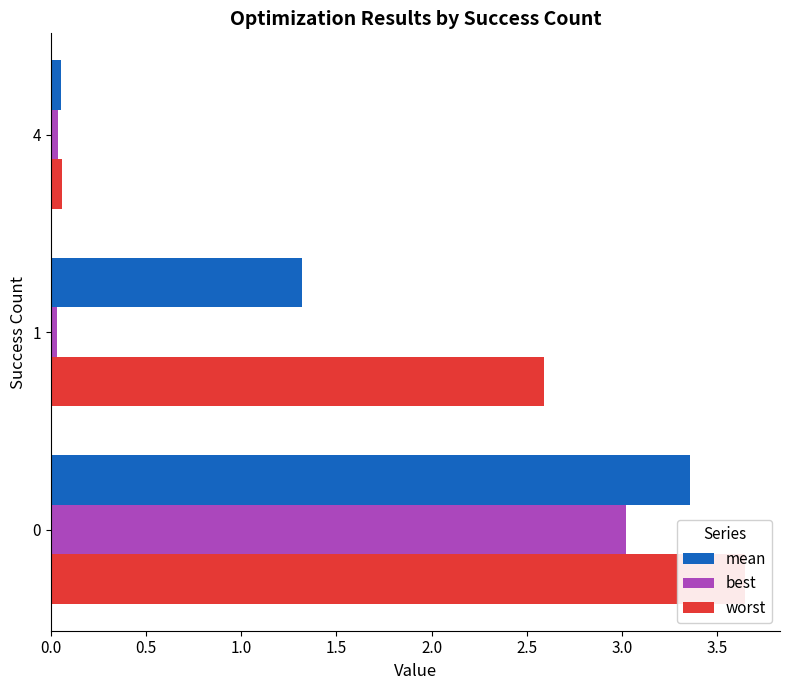

What is the difference between the maximum and minimum values in the mean series?

3.3